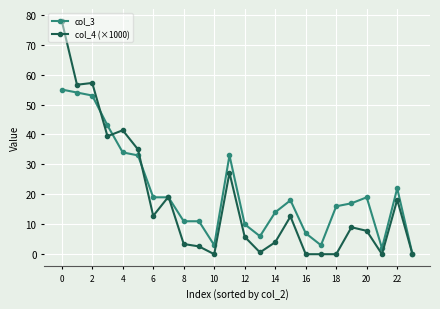

At how many categories does at least one series exceed 30?

7